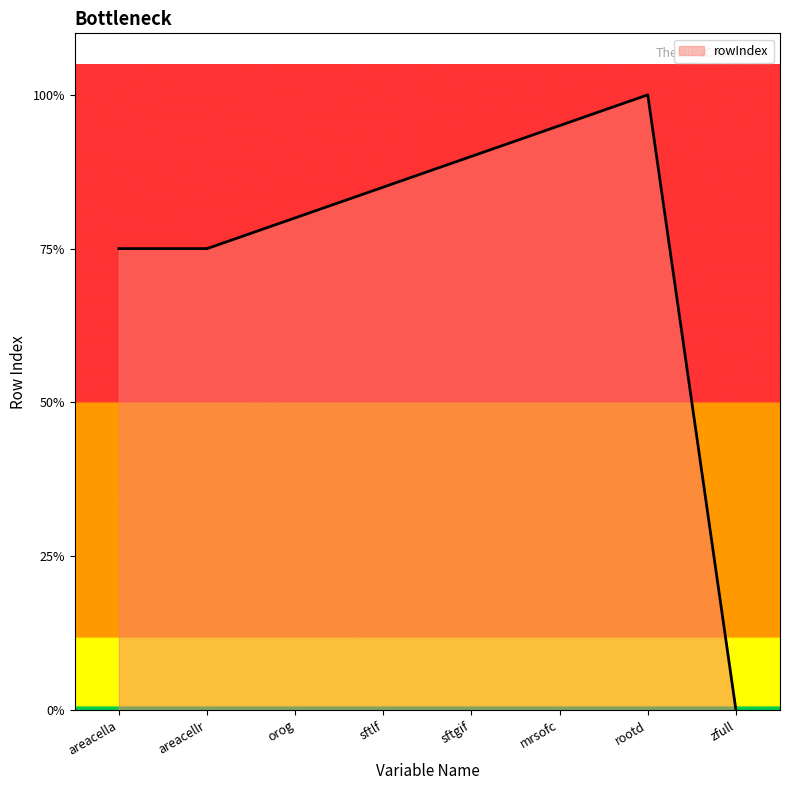

Which category has the highest value across all series?

rootd